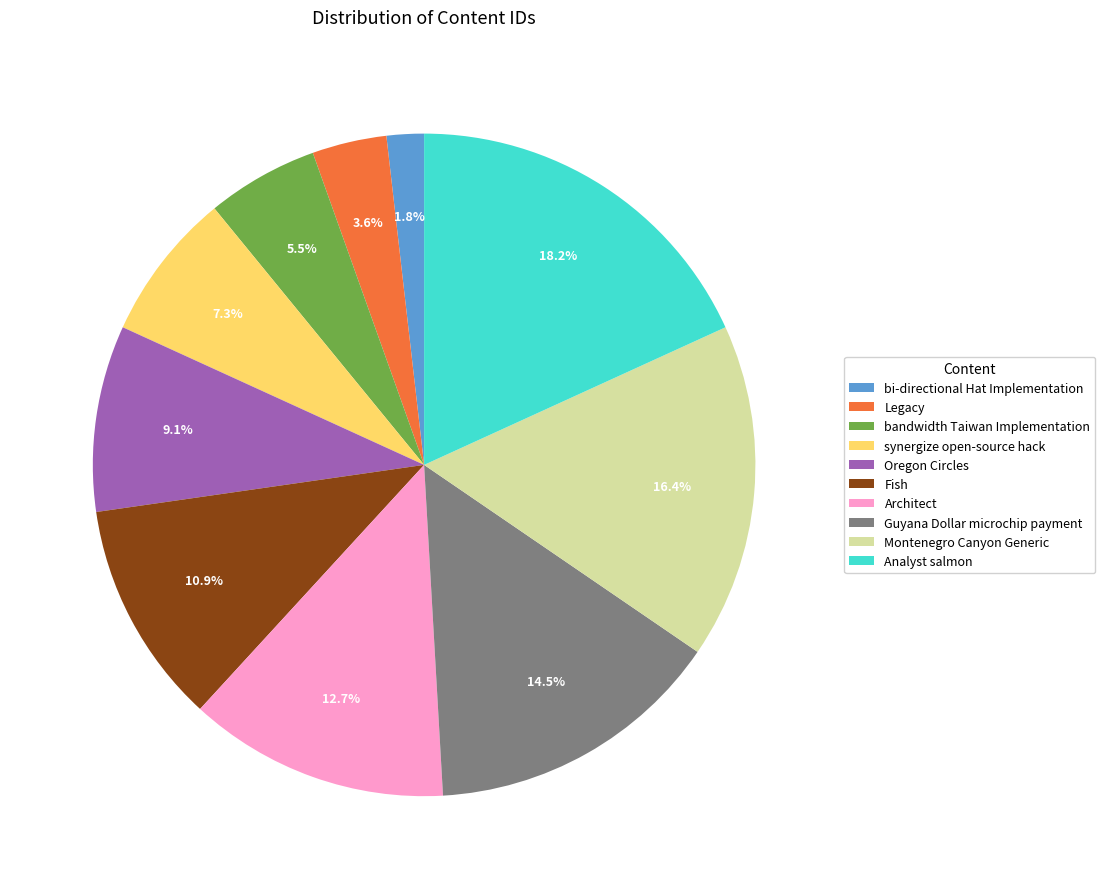

Combined, what portion of the pie is Architect and bi-directional Hat Implementation?

14.5%